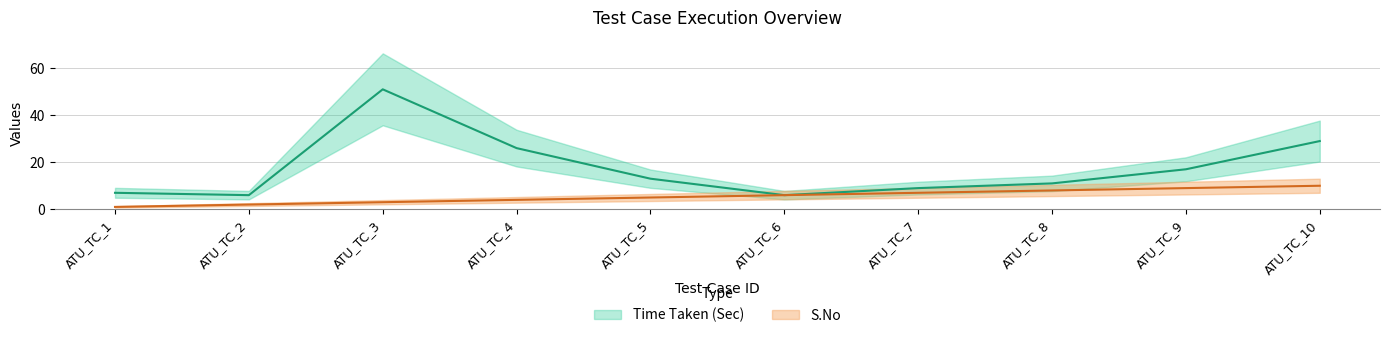

How many interior local valleys does the Time Taken (Sec) series have?

2